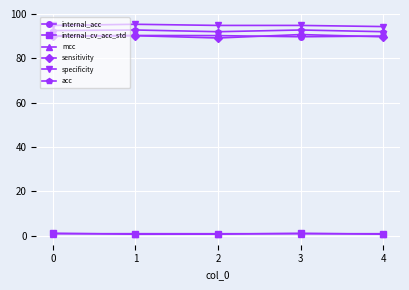

What is the difference between the highest and lowest values at 3?

94.0